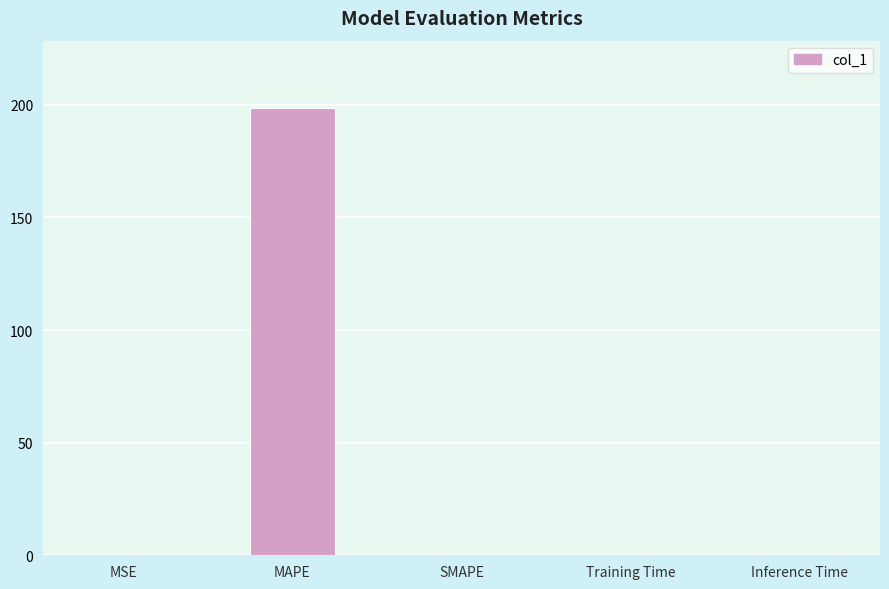

Which label corresponds to the largest value in the chart?

MAPE